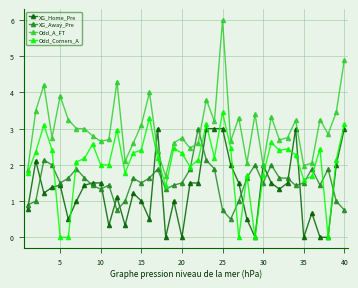

Is this an area chart (filled region under the line)?

No